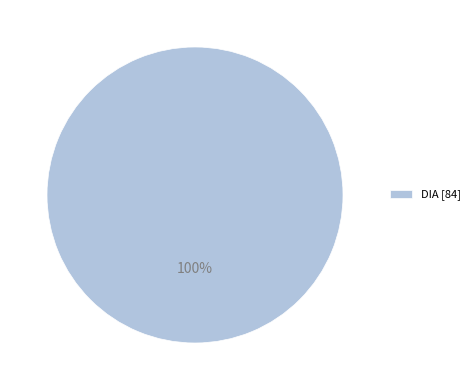

Which slice represents more than half of the pie?

DIA [84]